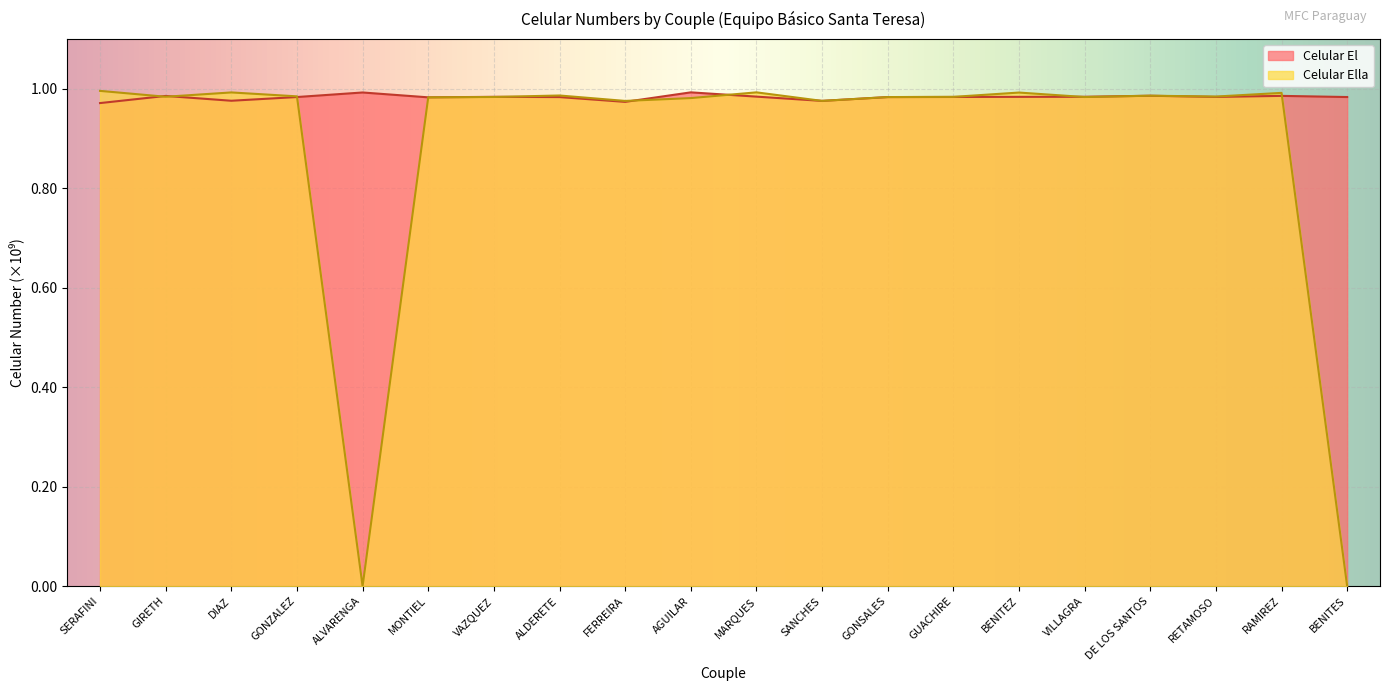

What are all the series names shown in the legend?

Celular El, Celular Ella